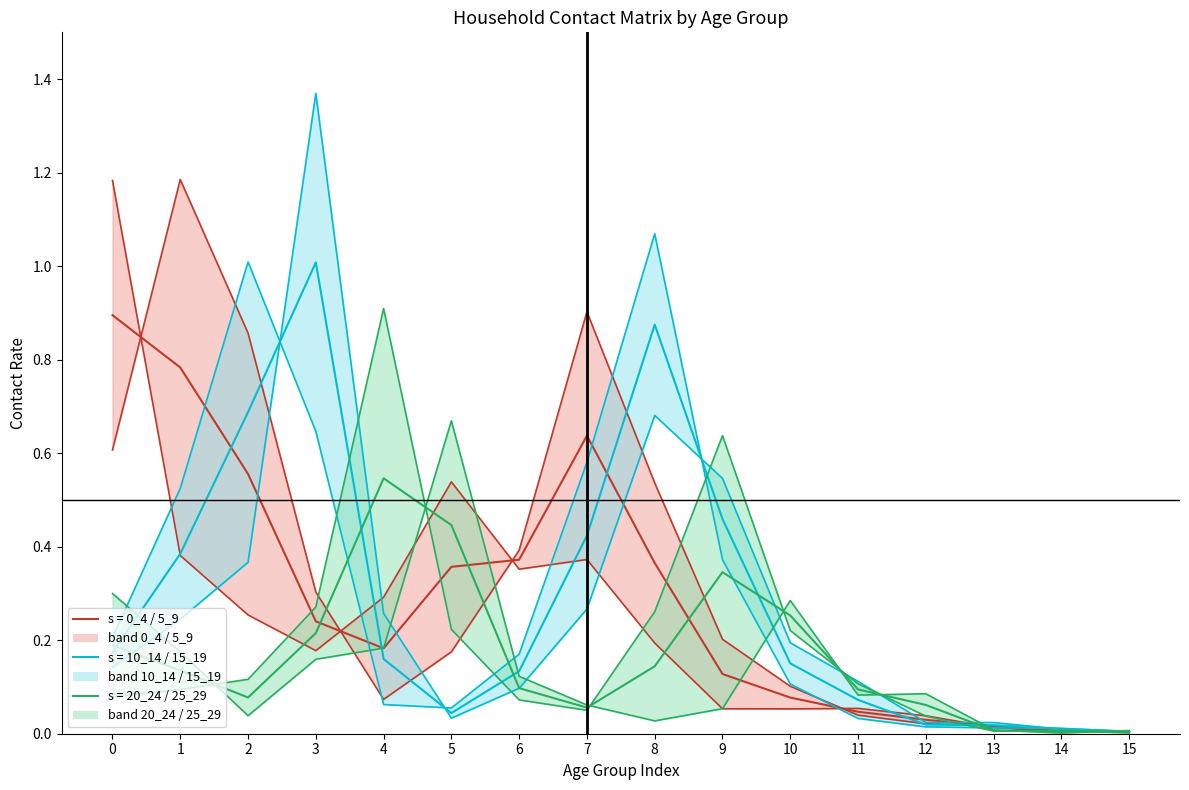

In 25_29, how many points are lower than both neighbors (excluding endpoints)?

4